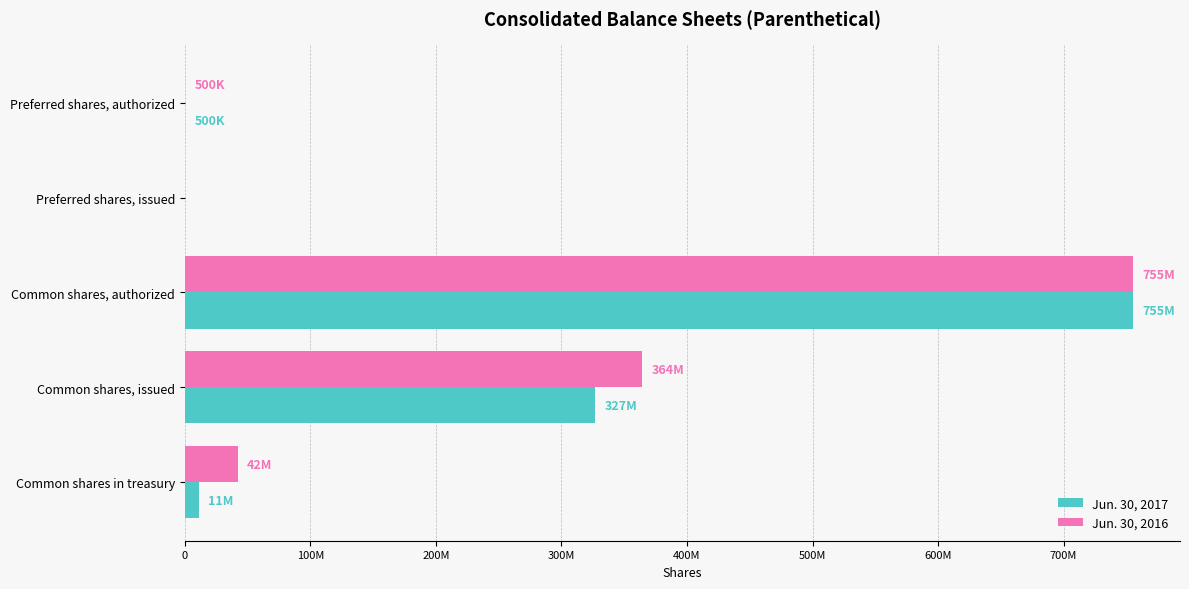

What are all the series names shown in the legend?

Jun. 30, 2017, Jun. 30, 2016